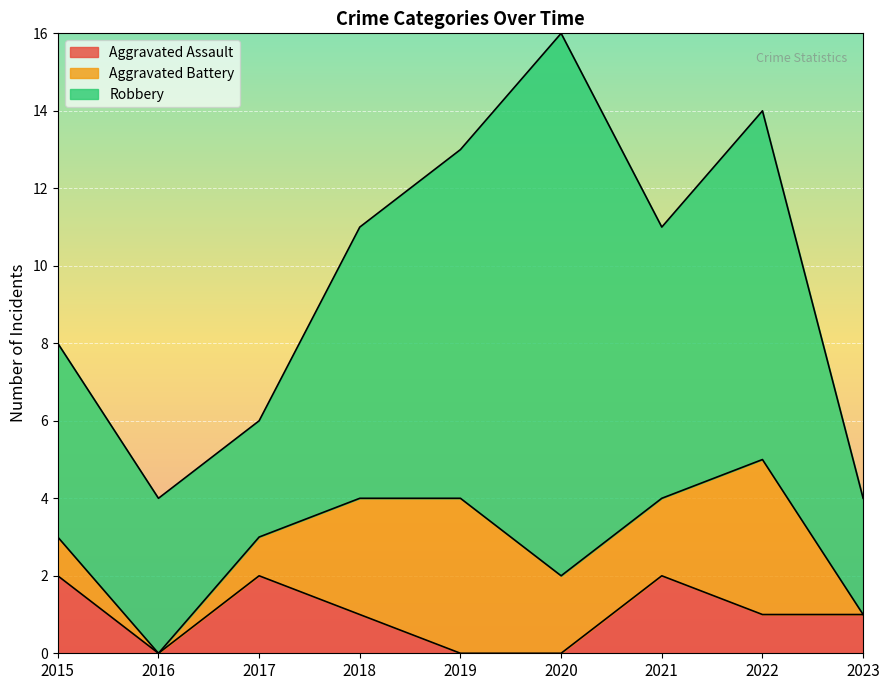

True or false: Robbery and Aggravated Assault intersect in this chart.

False